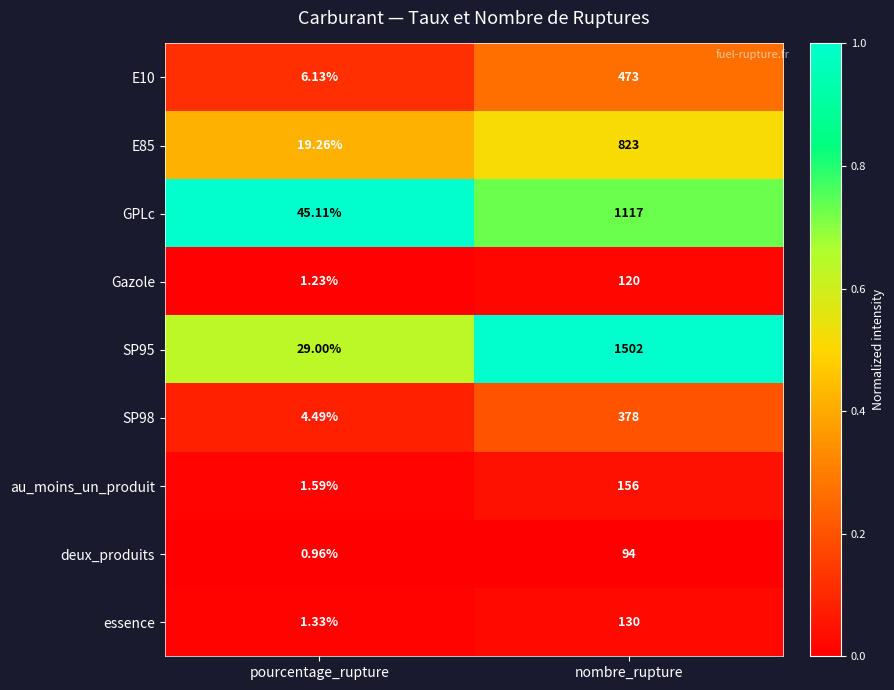

Where is deux_produits nearest to the value 47?

pourcentage_rupture